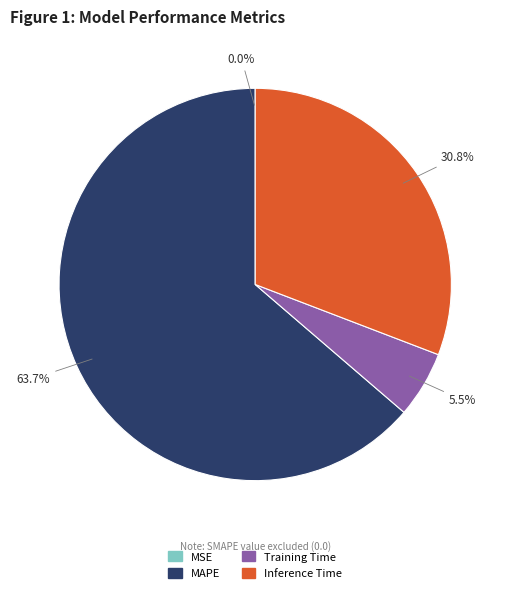

What is the largest slice in the pie chart?

MAPE